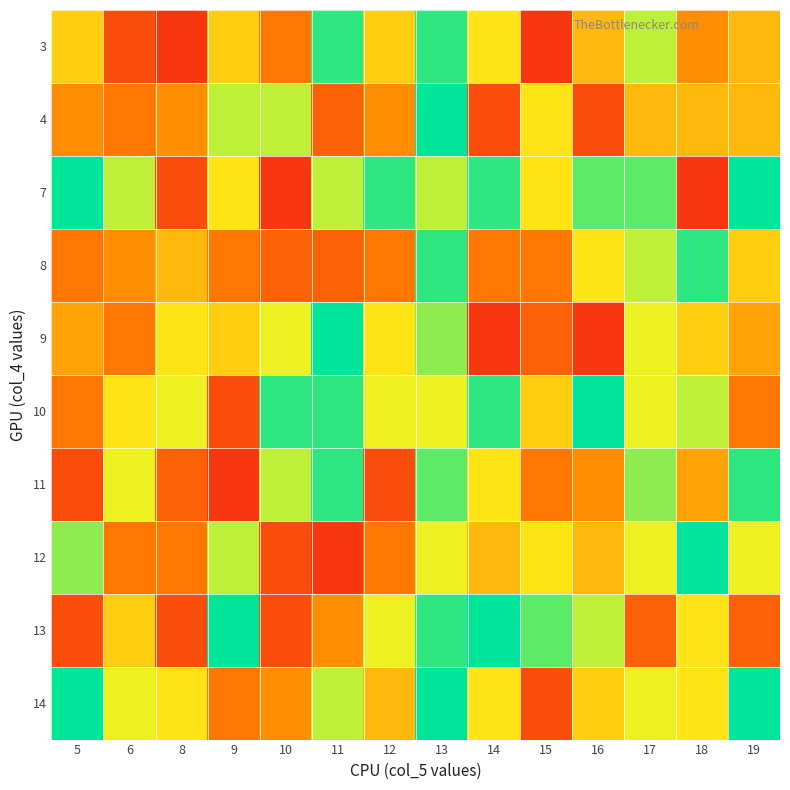

What is the total value across all series at 10?

103